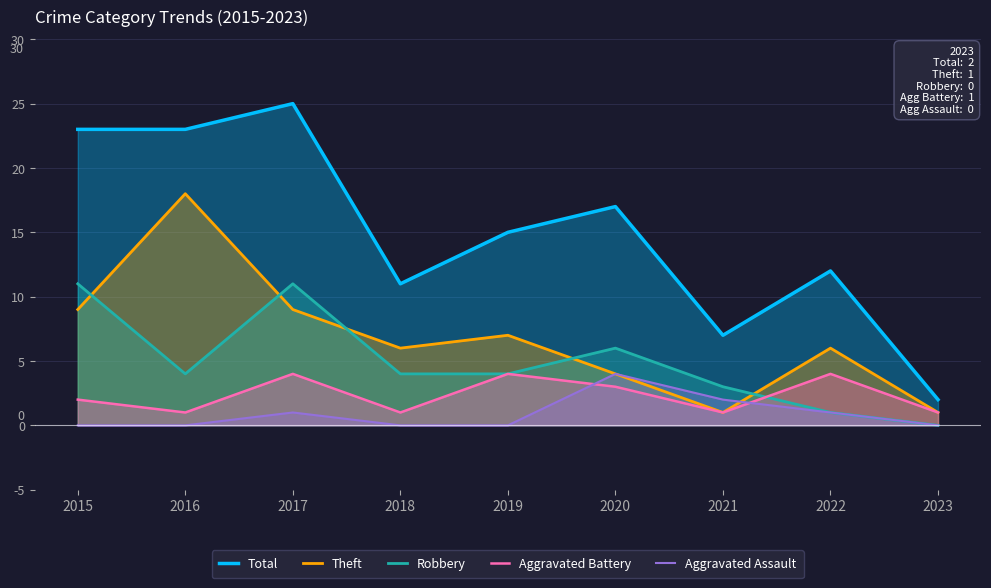

Reading left to right, transcribe all the data shown in this chart.

Total: 23	23	25	11	15	17	7	12	2
Theft: 9	18	9	6	7	4	1	6	1
Robbery: 11	4	11	4	4	6	3	1	0
Aggravated Battery: 2	1	4	1	4	3	1	4	1
Aggravated Assault: 0	0	1	0	0	4	2	1	0